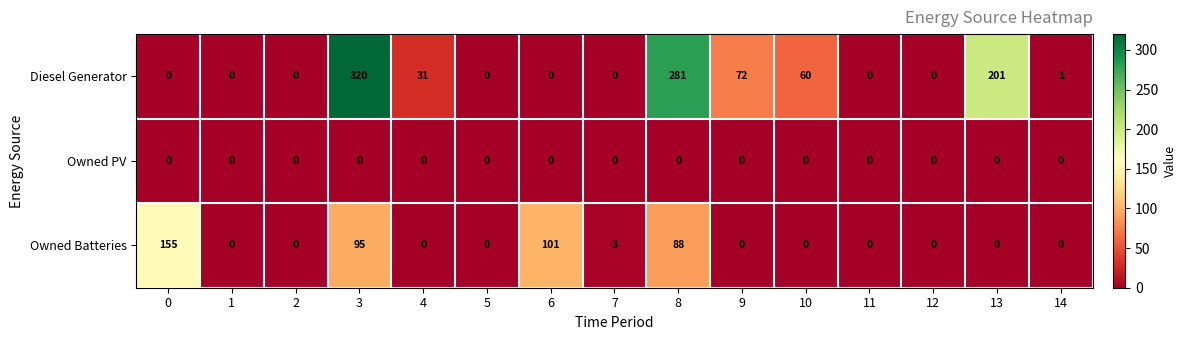

How many data points does each series have?

15